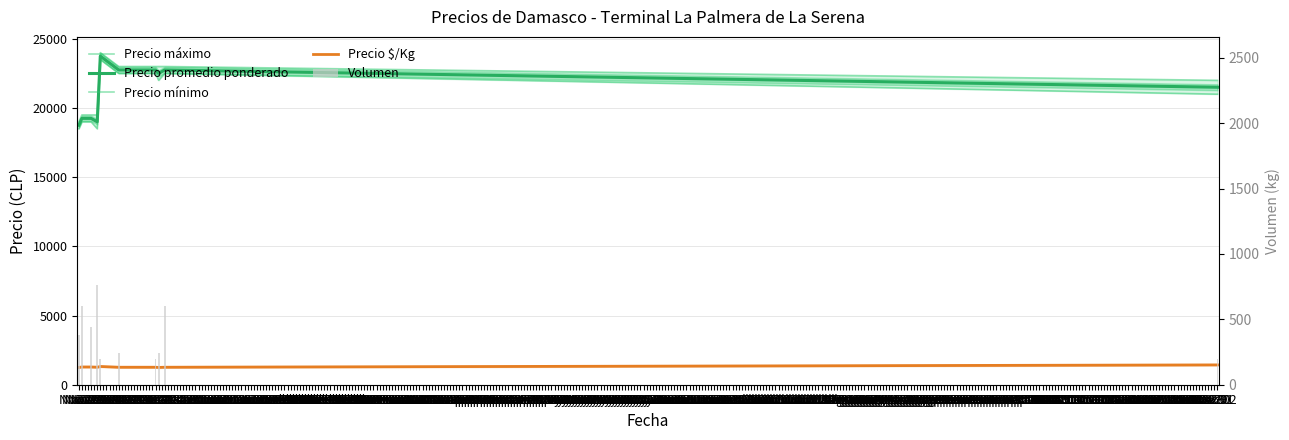

The Precio $/Kg series shows 1264.0 at Dec 09. True or false?

True